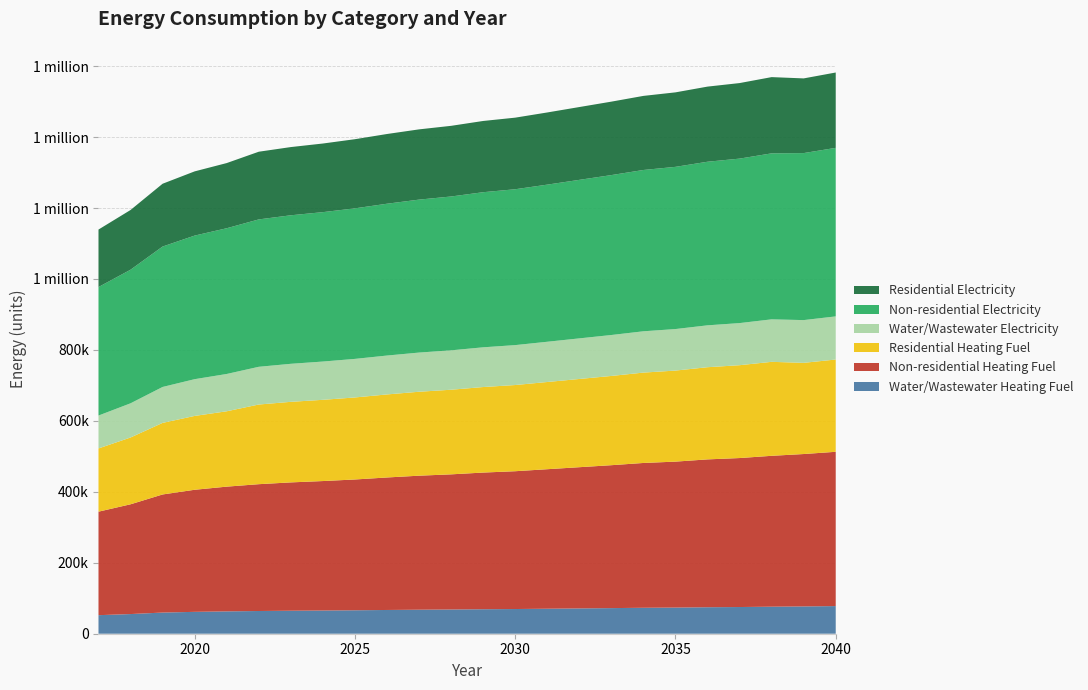

Reading left to right, extract all data points from this chart.

Water/Wastewater Heating Fuel: 2017=52275.5	2018=55430.2	2019=59641.5	2020=61653.2	2021=62993.2	2022=64050.9	2023=64823.4	2024=65406.7	2025=66082.8	2026=66943.4	2027=67703.7	2028=68275.3	2029=69044.0	2030=69614.5	2031=70469.4	2032=71332.0	2033=72187.6	2034=73142.7	2035=73715.4	2036=74674.0	2037=75247.5	2038=76199.1	2039=76960.2	2040=77910.9
Non-residential Heating Fuel: 2017=291806.9	2018=309428.4	2019=332923.8	2020=344137.5	2021=351613.3	2022=357487.1	2023=361759.0	2024=364962.9	2025=368700.8	2026=373506.7	2027=377778.5	2028=380982.4	2029=385254.3	2030=388458.2	2031=393264.1	2032=398070.0	2033=402875.8	2034=408215.7	2035=411419.6	2036=416759.4	2037=419963.3	2038=425303.2	2039=429575.1	2040=434914.9
Residential Heating Fuel: 2017=178211.5	2018=188293.8	2019=201737.0	2020=208153.0	2021=212430.4	2022=224528.8	2023=227072.0	2024=228979.4	2025=231204.6	2026=234065.7	2027=236608.9	2028=238516.3	2029=241059.5	2030=242966.9	2031=245827.9	2032=248689.0	2033=251550.1	2034=254729.1	2035=256636.4	2036=259815.4	2037=261722.8	2038=264901.8	2039=257037.3	2040=260092.6
Water/Wastewater Electricity: 2017=92735.8	2018=96383.5	2019=101323.9	2020=103616.6	2021=105171.6	2022=106375.7	2023=107219.6	2024=107886.8	2025=108728.0	2026=109640.1	2027=110447.2	2028=111079.6	2029=112003.2	2030=112540.8	2031=113436.6	2032=114445.9	2033=115435.3	2034=116435.5	2035=117071.5	2036=118081.8	2037=118719.9	2038=119801.9	2039=120520.8	2040=121600.2
Non-residential Electricity: 2017=362266.8	2018=376542.0	2019=395813.5	2020=404735.5	2021=410802.5	2022=415442.0	2023=418653.9	2024=421152.0	2025=424364.0	2026=427932.8	2027=431144.7	2028=433642.8	2029=437211.7	2030=439352.9	2031=442921.7	2032=446847.4	2033=450773.1	2034=454698.8	2035=457197.0	2036=461122.6	2037=463620.8	2038=467903.4	2039=470758.4	2040=475041.0
Residential Electricity: 2017=162007.2	2018=168391.2	2019=177009.5	2020=180999.5	2021=183712.6	2022=190808.7	2023=192283.9	2024=193431.3	2025=194906.5	2026=196545.6	2027=198020.8	2028=199168.2	2029=200807.3	2030=201790.8	2031=203429.9	2032=205232.9	2033=207036.0	2034=208839.0	2035=209986.4	2036=211789.4	2037=212936.8	2038=214903.7	2039=210525.2	2040=212440.3